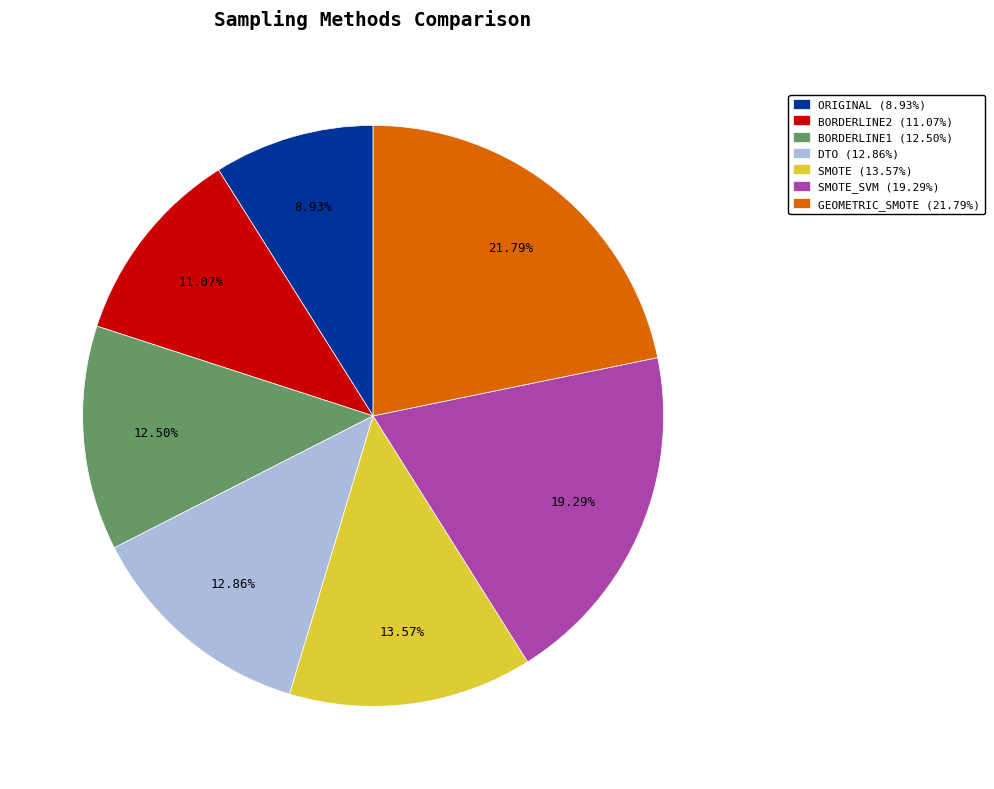

What is the ratio of the value at BORDERLINE1 (12.50%) to the value at GEOMETRIC_SMOTE (21.79%)?

0.6